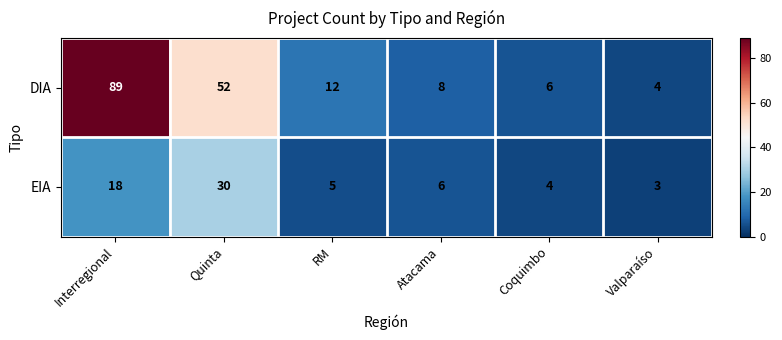

True or false: EIA has a value of 30 at Quinta.

True